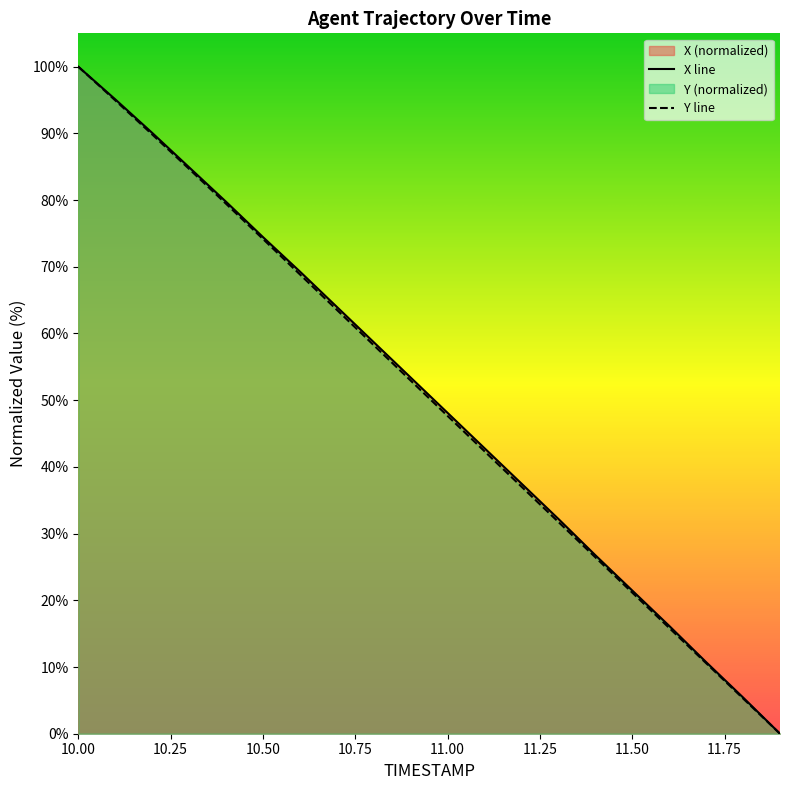

The Y series shows 127.9 at 10.2. True or false?

False